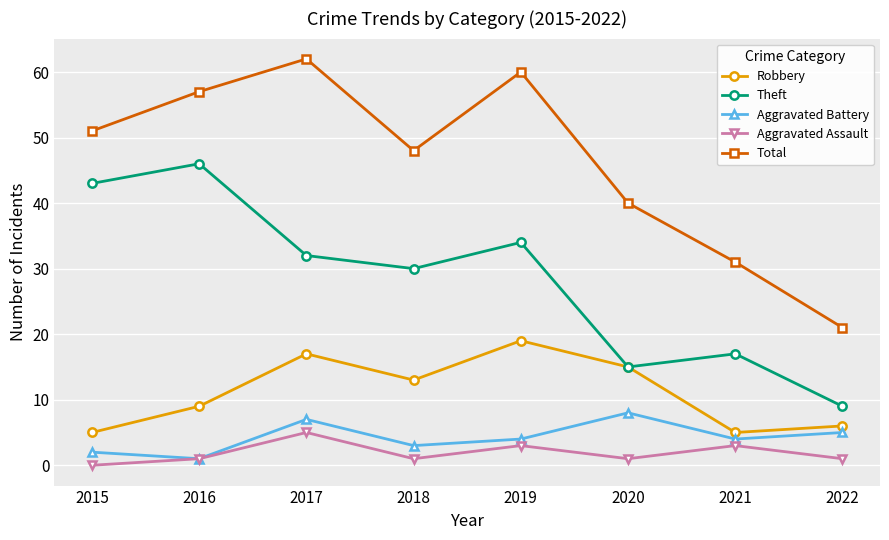

Reading left to right, what are all the values shown in this chart?

Robbery: 2015=5	2016=9	2017=17	2018=13	2019=19	2020=15	2021=5	2022=6
Theft: 2015=43	2016=46	2017=32	2018=30	2019=34	2020=15	2021=17	2022=9
Aggravated Battery: 2015=2	2016=1	2017=7	2018=3	2019=4	2020=8	2021=4	2022=5
Aggravated Assault: 2015=0	2016=1	2017=5	2018=1	2019=3	2020=1	2021=3	2022=1
Total: 2015=51	2016=57	2017=62	2018=48	2019=60	2020=40	2021=31	2022=21